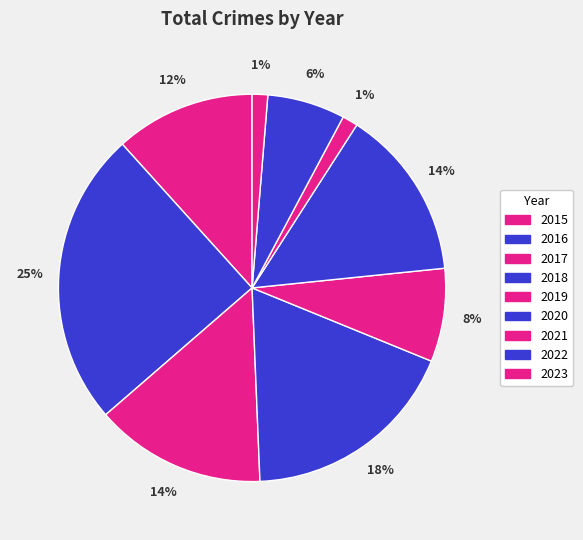

Is 2020 the majority of the pie?

No